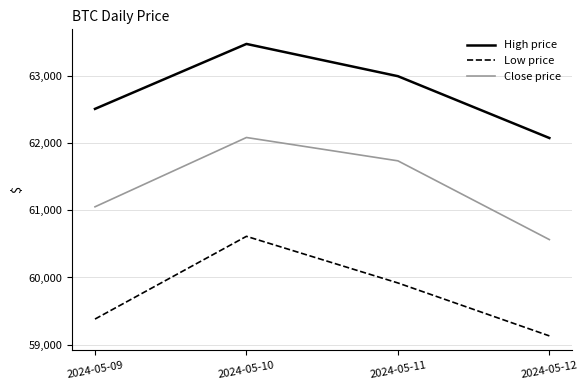

How many lines are shown in the chart?

3